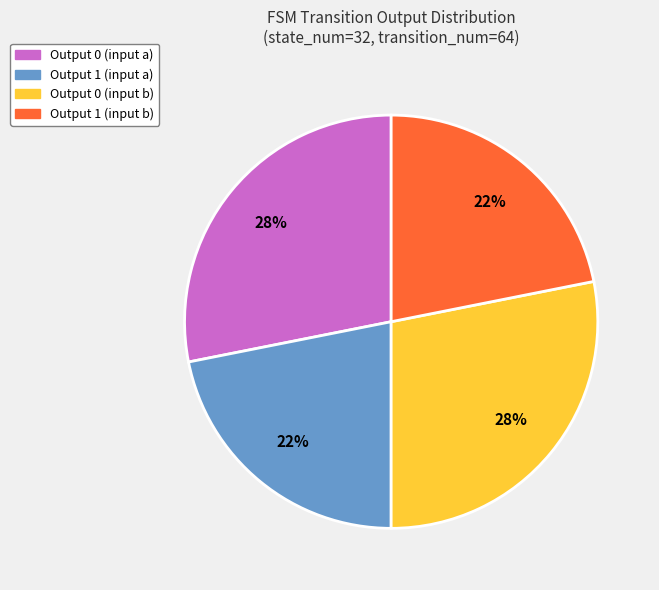

Does any single category account for the majority?

No